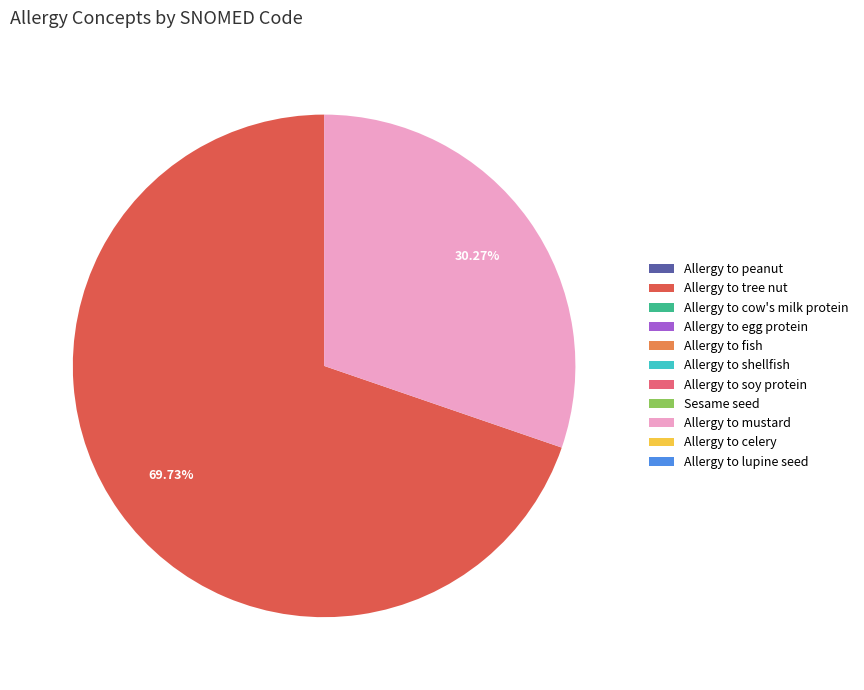

Is there a majority slice in this chart?

Yes